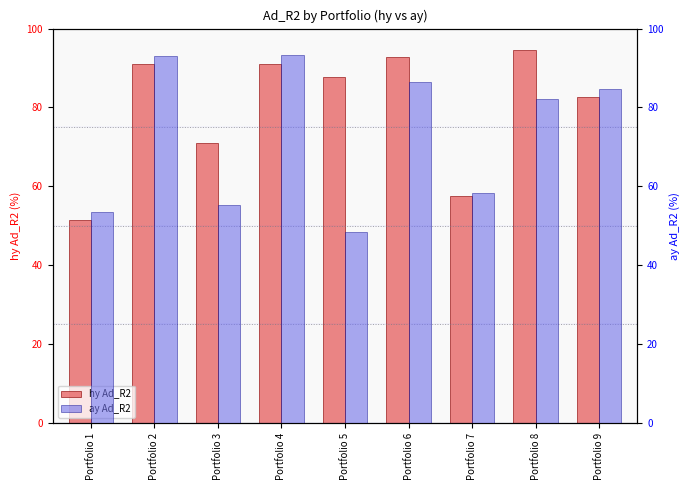

What is the average value of the hy Ad_R2 series?

80.0